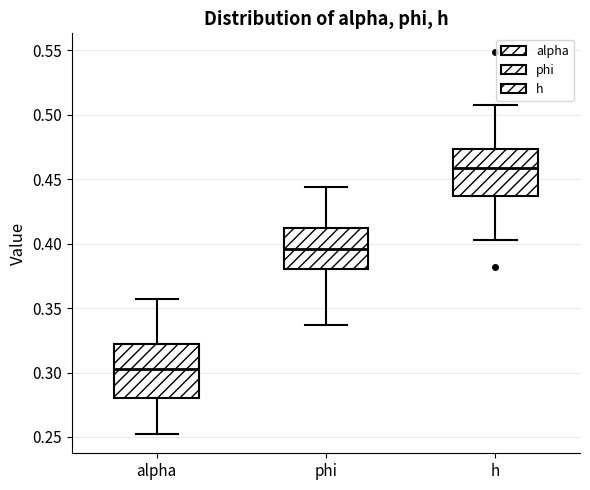

Reading left to right, read every box against the y-axis: the position of its median line, the range the box covers, and the ends of its whiskers. The values are not printed on the chart, so give them approximately, as read against the axis.

alpha: median 0.305, box 0.280 to 0.320, whiskers 0.250 to 0.355
phi: median 0.395, box 0.380 to 0.415, whiskers 0.335 to 0.445
h: median 0.460, box 0.435 to 0.475, whiskers 0.405 to 0.510